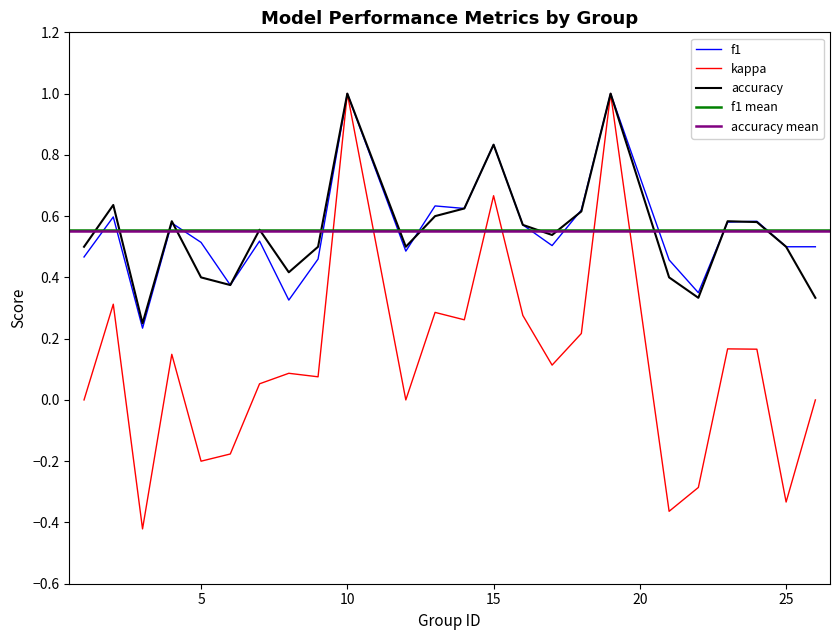

The kappa series shows 0.2 at 4. True or false?

False